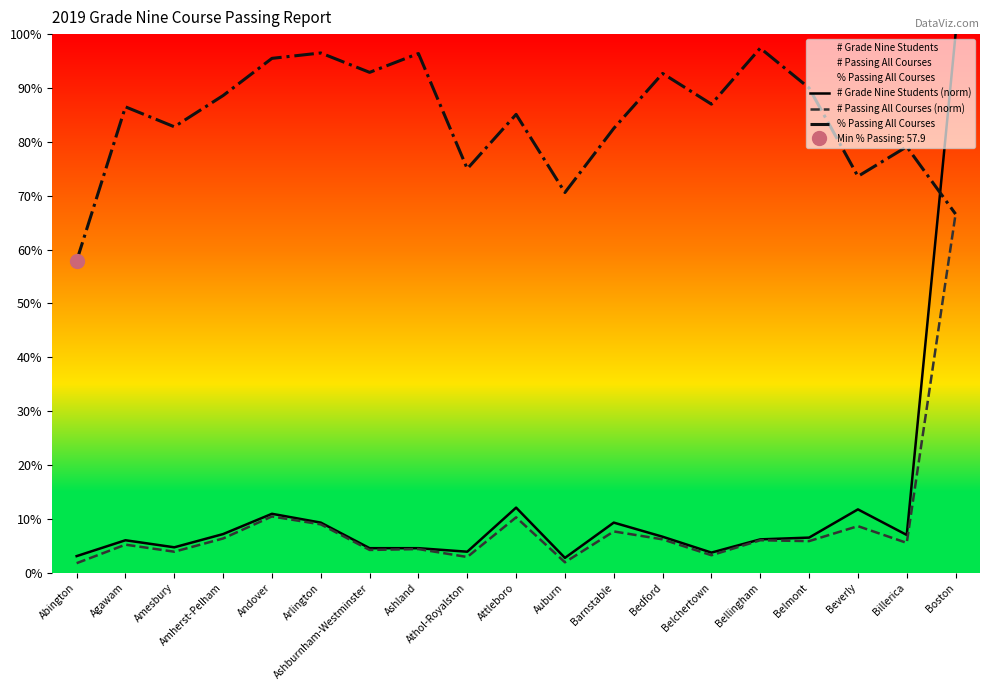

How many interior local valleys does the # Passing All Courses (norm) series have?

7